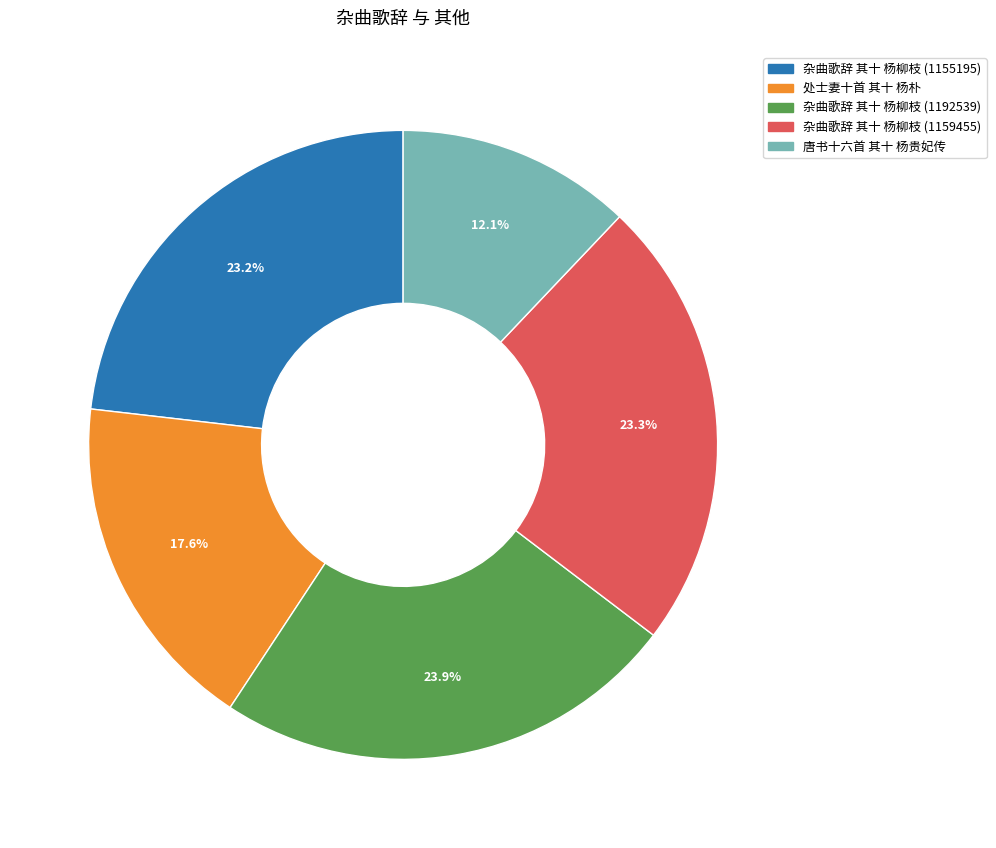

The 唐书十六首 其十 杨贵妃传 slice represents 12% of the pie. True or false?

True